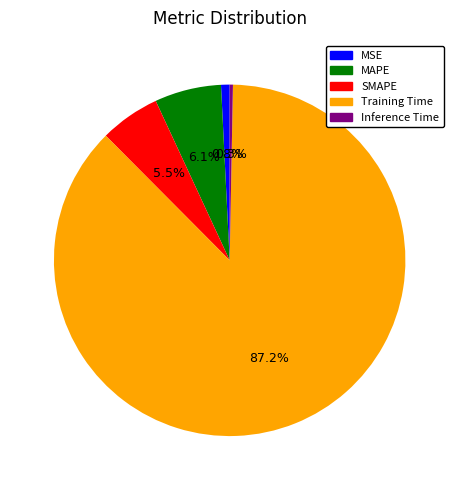

The MAPE slice represents 1% of the pie. True or false?

False